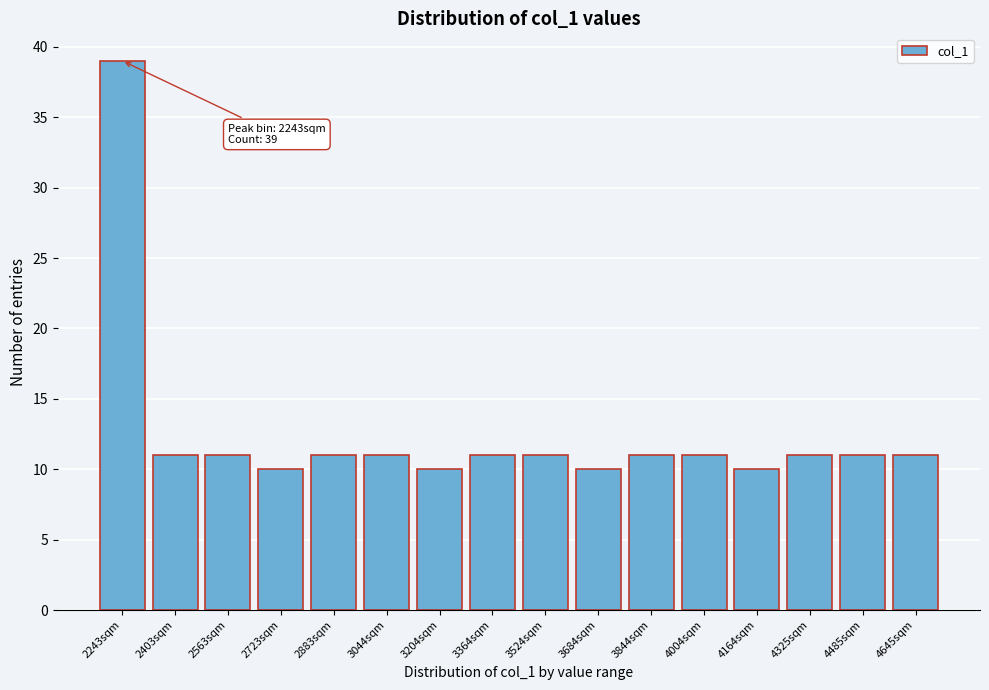

Reading left to right, transcribe all the data shown in this chart.

2243sqm=39	2403sqm=11	2563sqm=11	2723sqm=10	2883sqm=11	3044sqm=11	3204sqm=10	3364sqm=11	3524sqm=11	3684sqm=10	3844sqm=11	4004sqm=11	4164sqm=10	4325sqm=11	4485sqm=11	4645sqm=11